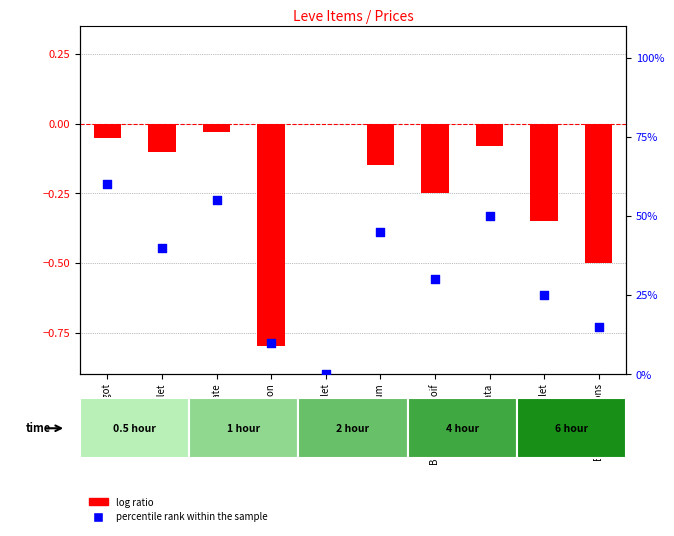

What is the total value across all series at Bronze Hoplon?

-0.7